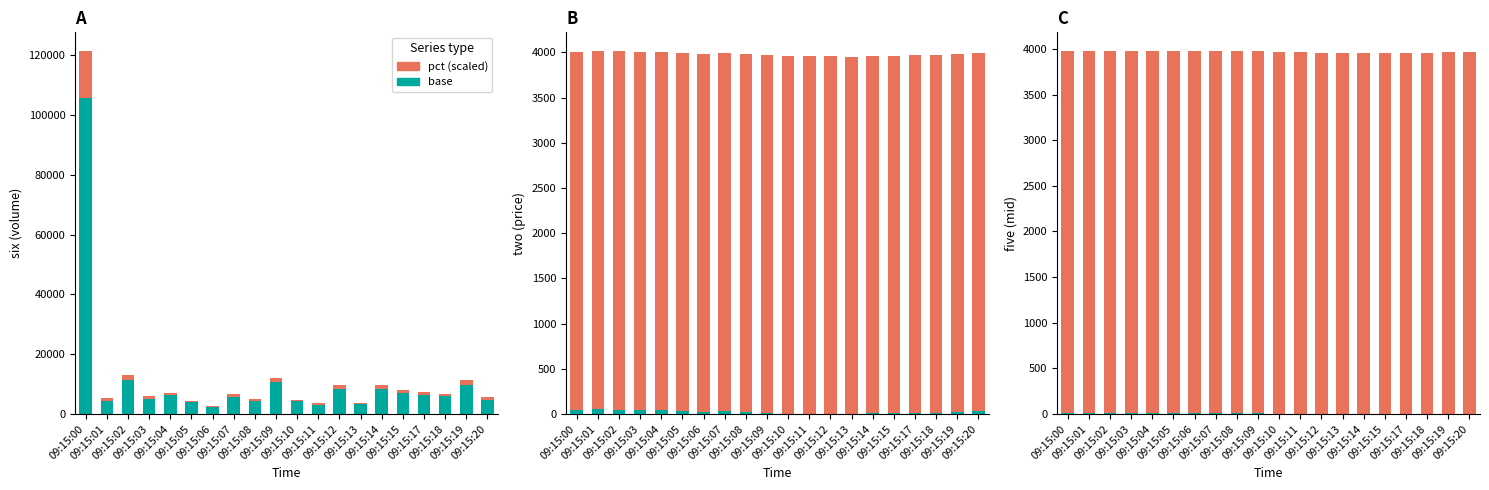

The value of five_percentage×10000 at 09:15:13 is 7001.6. True or false?

False